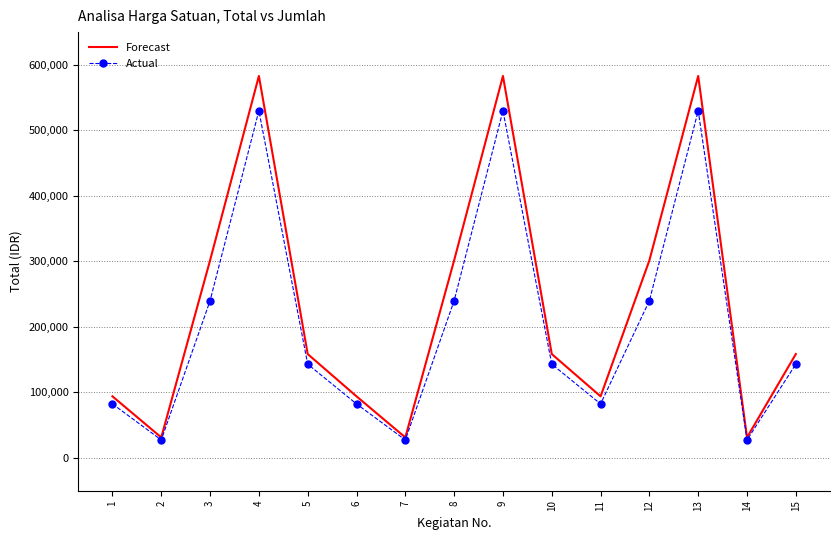

What is the sum of all Forecast values?

3506038.8